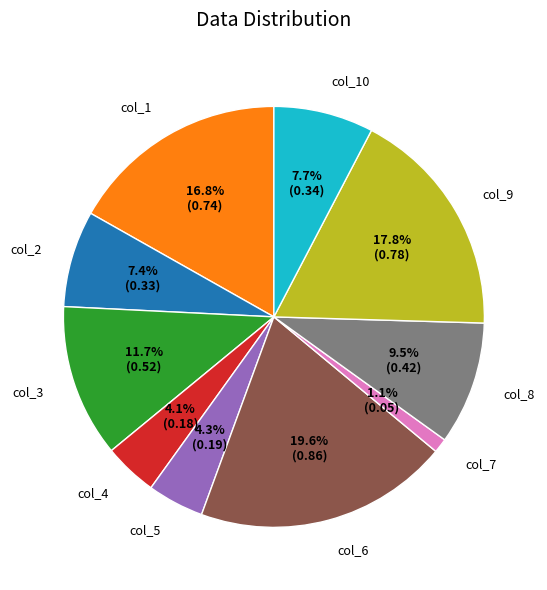

Between col_1 and col_3, which is larger?

col_1